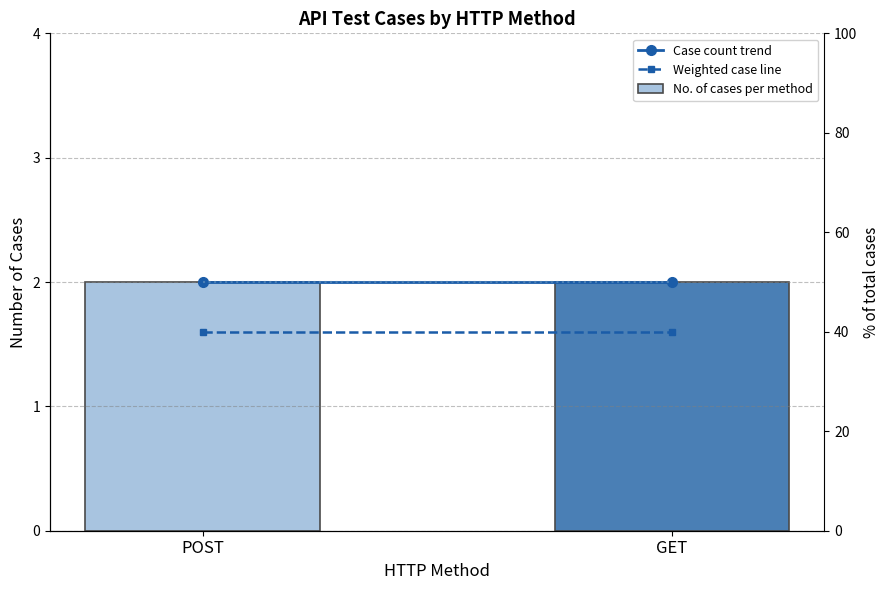

Does the chart contain any negative values?

No